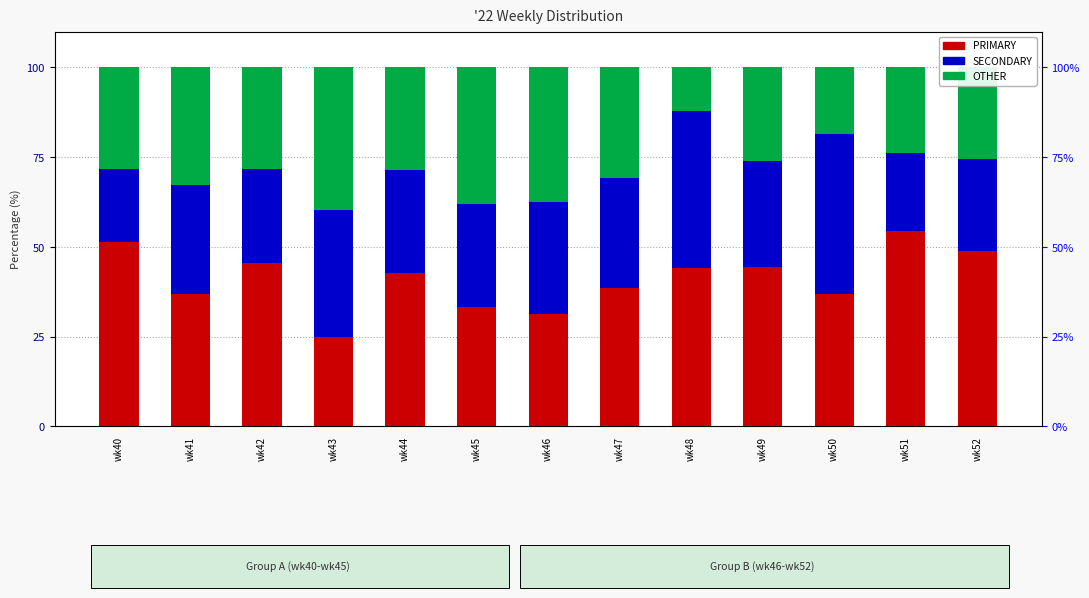

At which category is the sum across all series the highest?

wk51